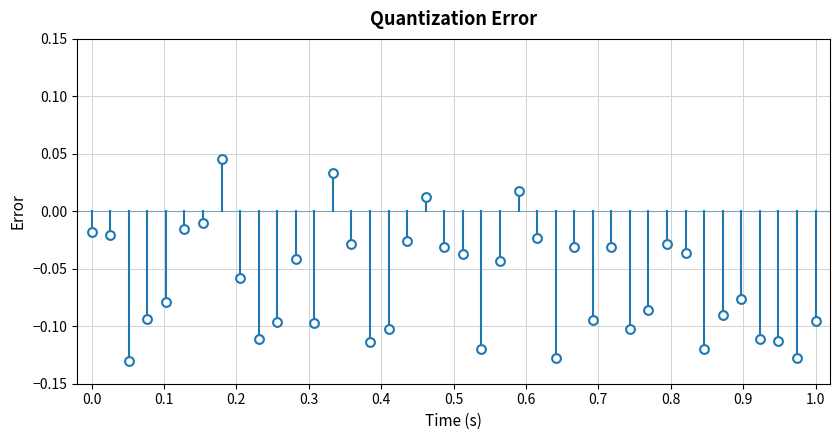

What is the range of X values (max minus min)?

1.0